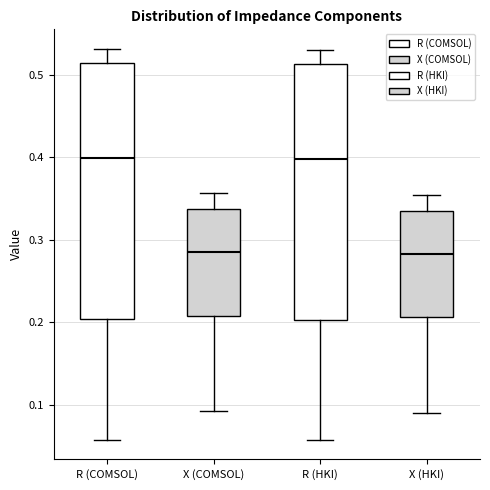

Reading left to right, read every box against the y-axis: the position of its median line, the range the box covers, and the ends of its whiskers. The values are not printed on the chart, so give them approximately, as read against the axis.

R (COMSOL): median 0.40, box 0.20 to 0.51, whiskers 0.06 to 0.53
X (COMSOL): median 0.28, box 0.21 to 0.34, whiskers 0.09 to 0.36
R (HKI): median 0.40, box 0.20 to 0.51, whiskers 0.06 to 0.53
X (HKI): median 0.28, box 0.21 to 0.33, whiskers 0.09 to 0.35